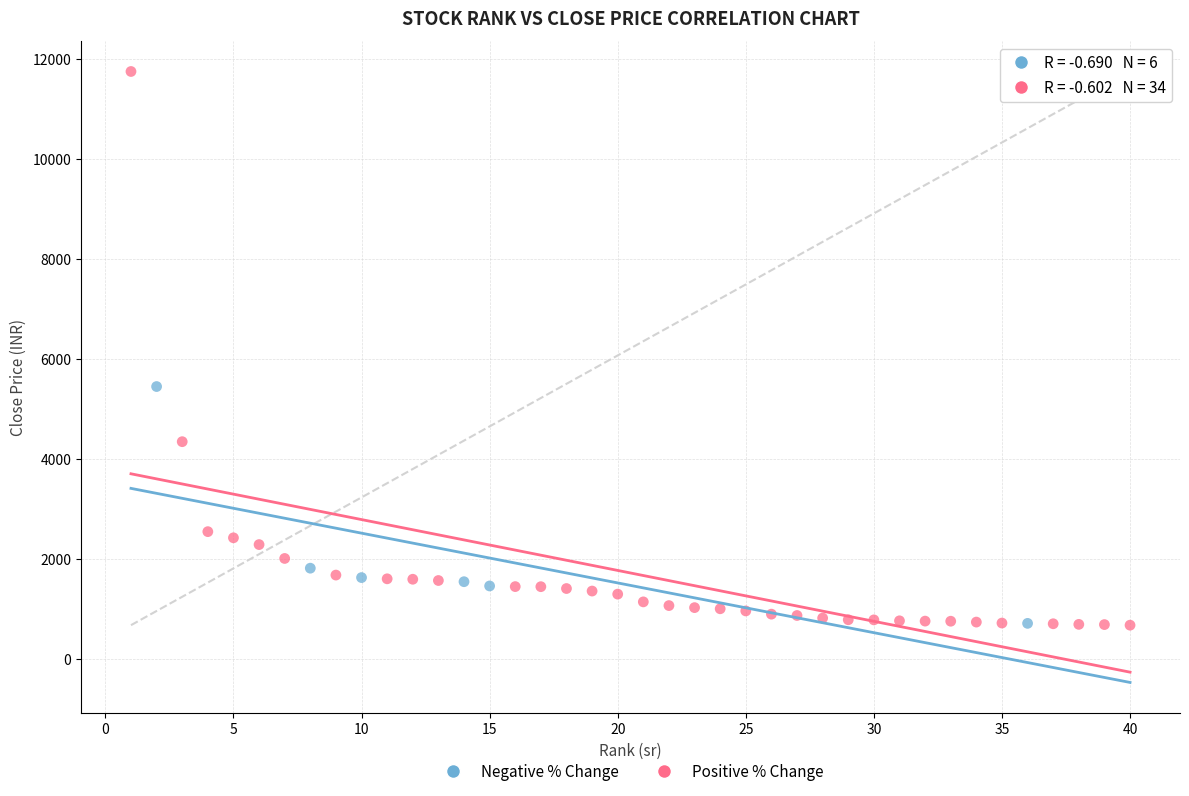

Which series reaches the maximum Y coordinate?

Positive % Change